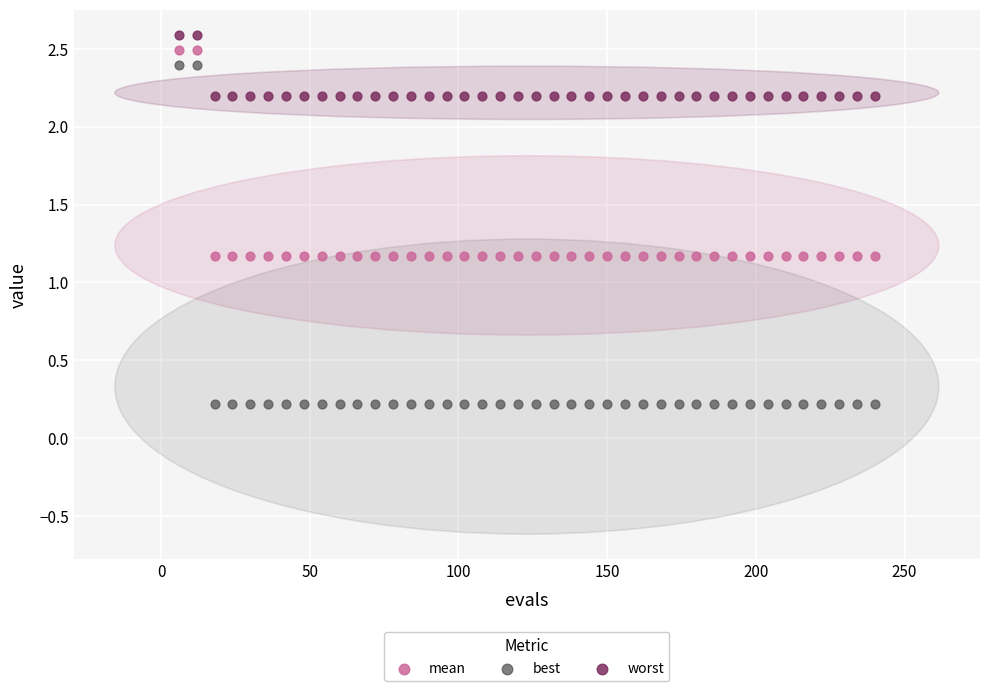

What is the X range (max minus min) for the scatter plot?

234.0